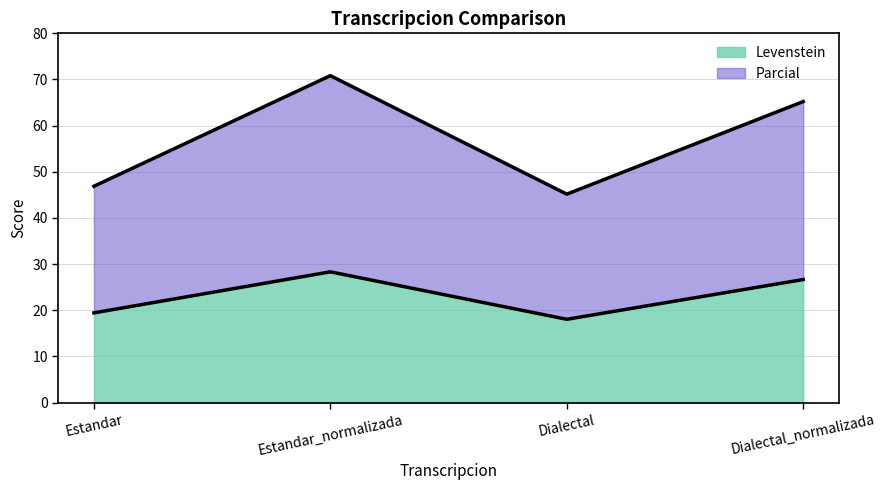

Which series has the largest total across all categories?

Parcial